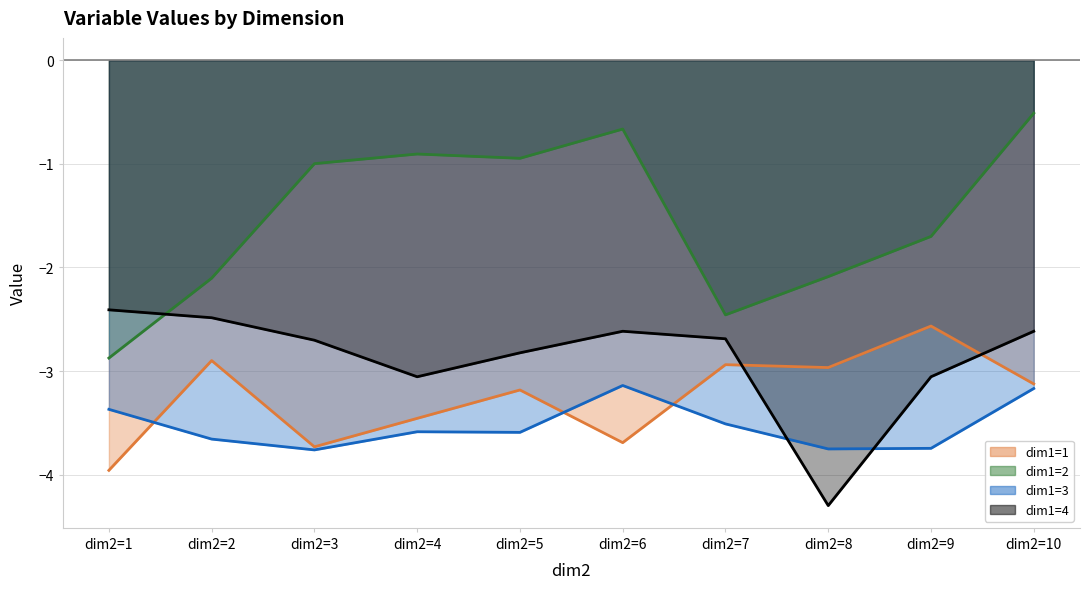

True or false: dim1=3 and dim1=2 cross at least once.

False